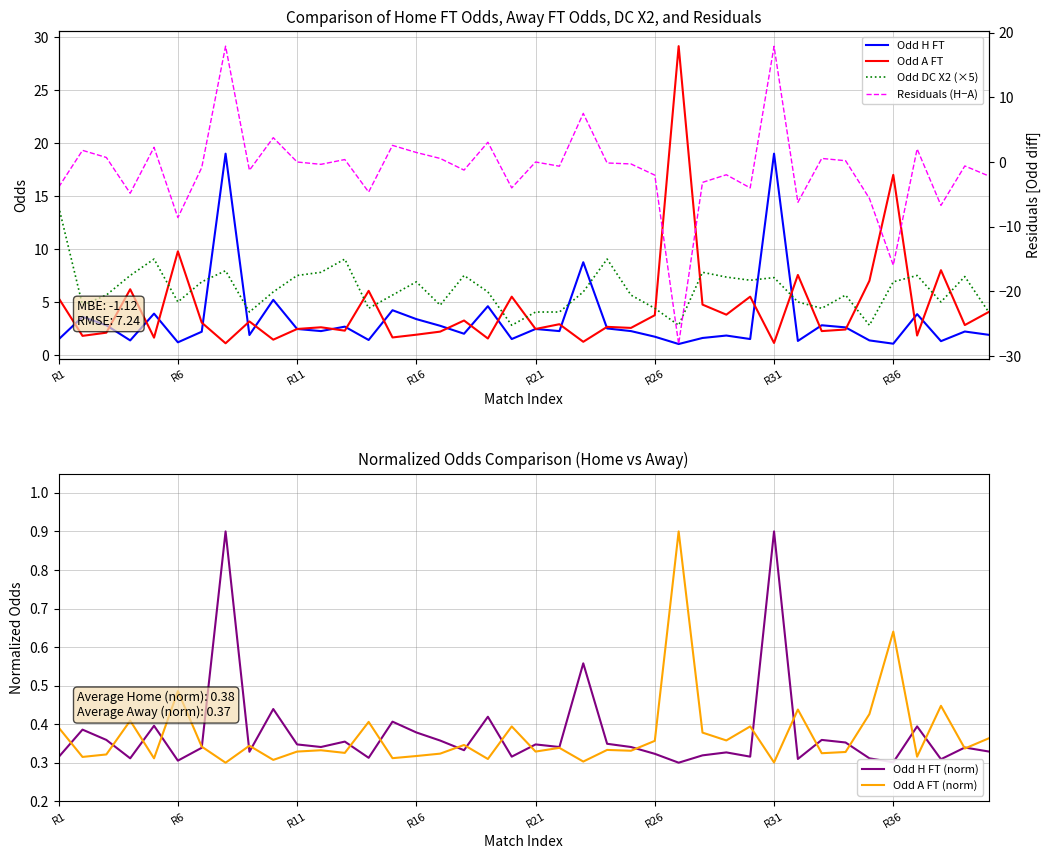

List the series in order of their peak value, highest first.

Odd A FT, Odd H FT, Residuals (H−A), Odd DC X2 (×5), Odd H FT (norm), Odd A FT (norm)